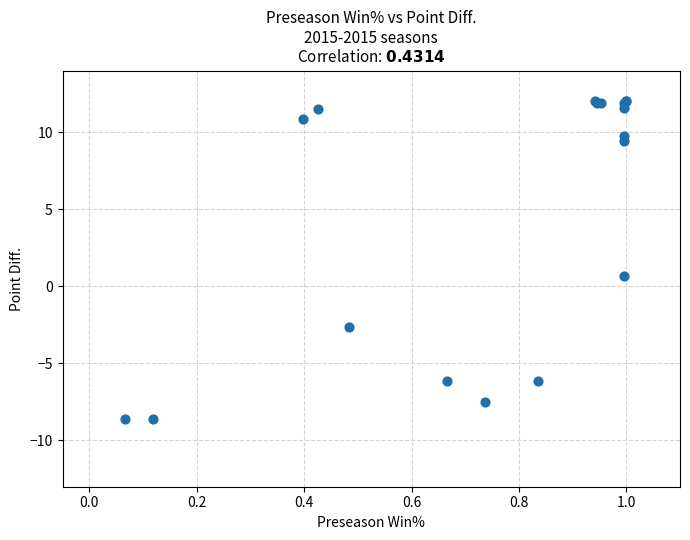

What Y value in the scatter plot is closest to 1?

0.7